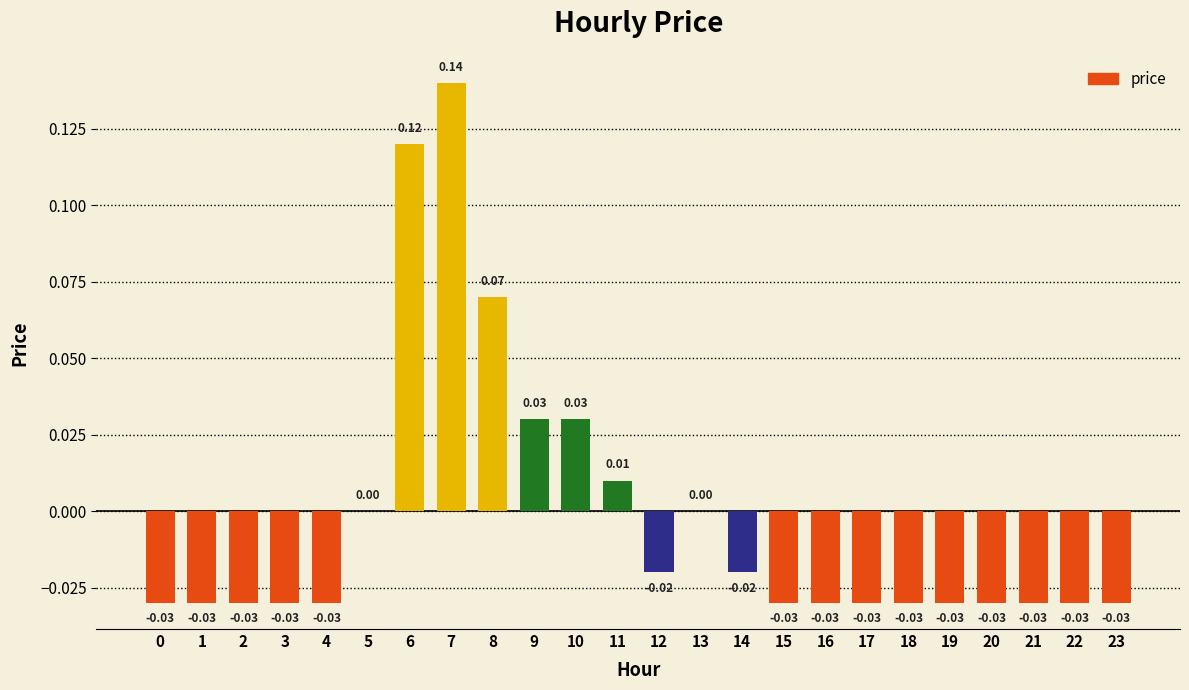

How many categories are shown in the chart?

24